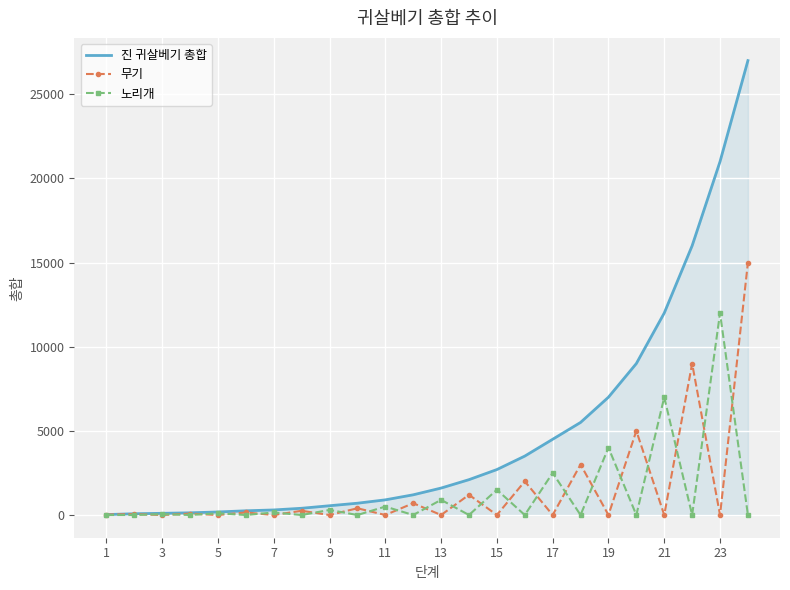

Which series has the widest spread of values?

진 귀살베기 총합